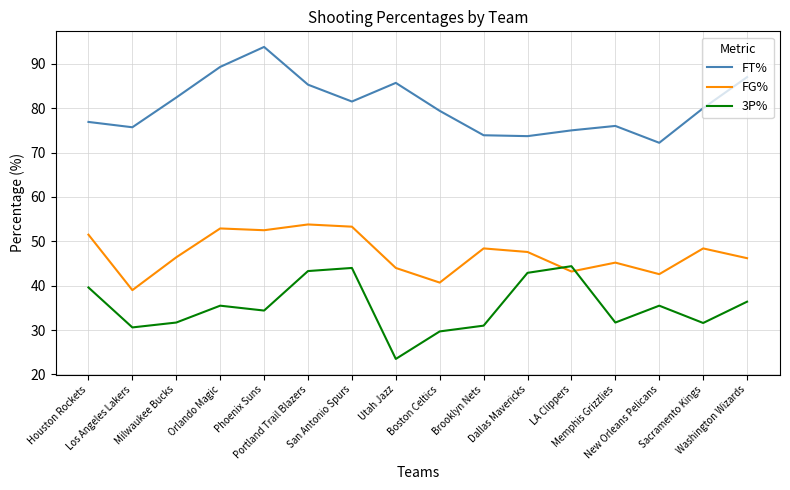

What is the sum of the FT% values at Portland Trail Blazers and Washington Wizards?

172.3